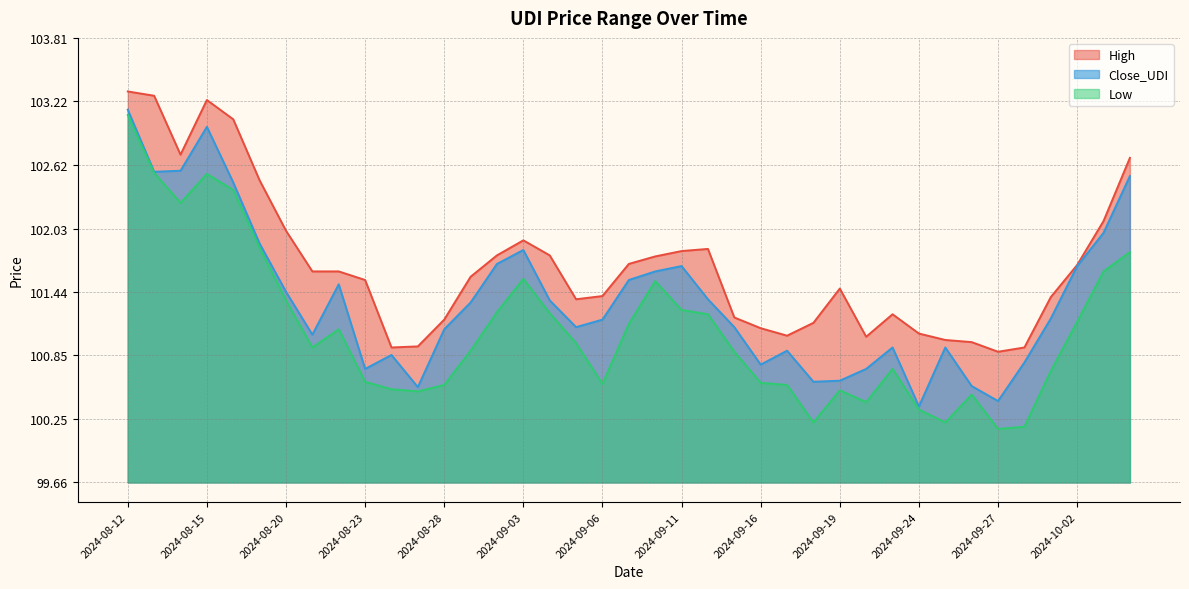

How many data points in Close_UDI are less than 101?

14